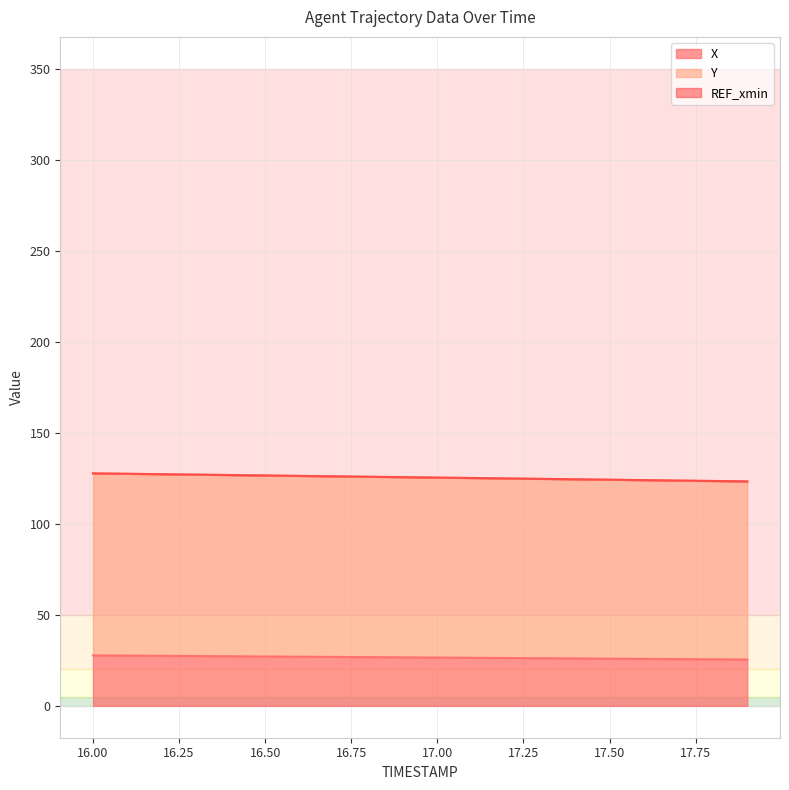

Which series has the widest spread of values?

Y